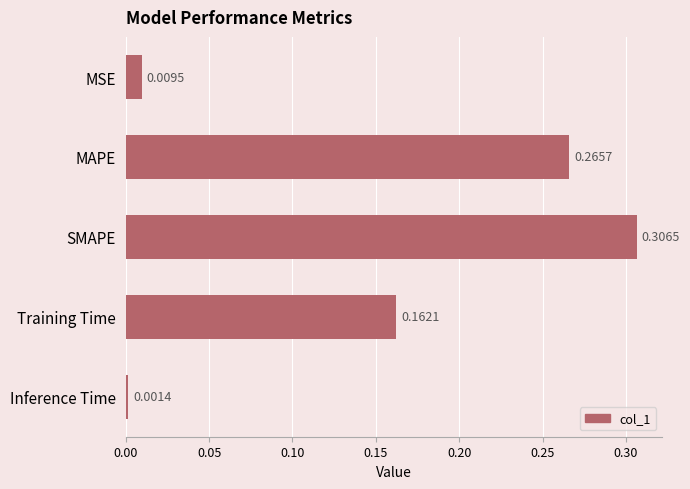

What is the label of the 4th bar from the top?

Training Time